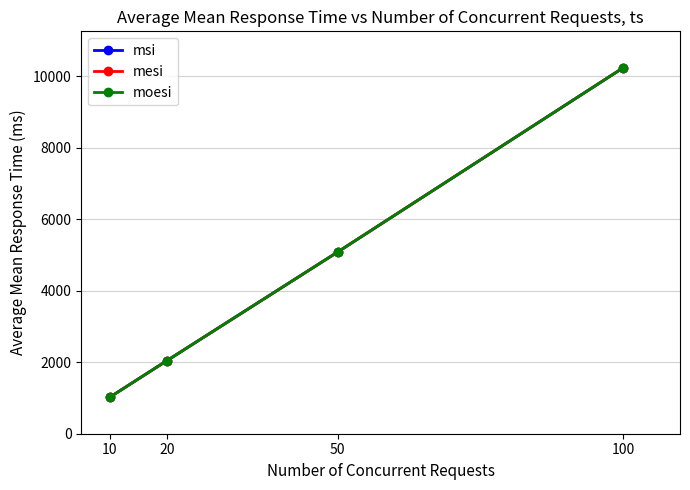

What is the value of the moesi point at the 3rd from the left?

5086.7